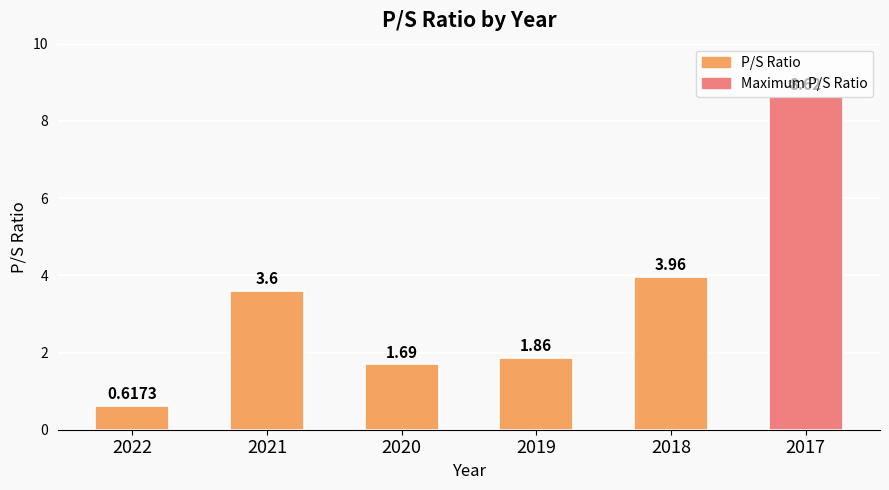

How many bars are there in total?

6